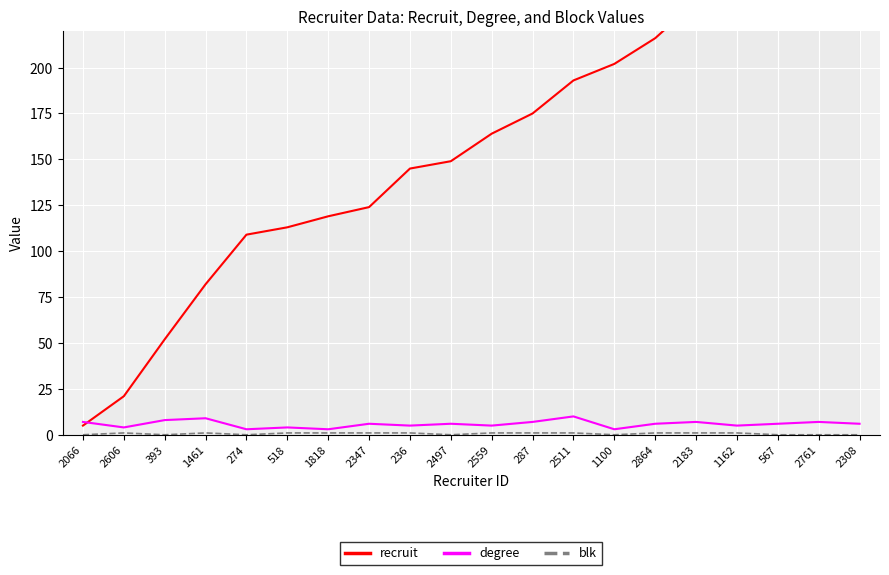

What is the sum of all recruit values?

3173